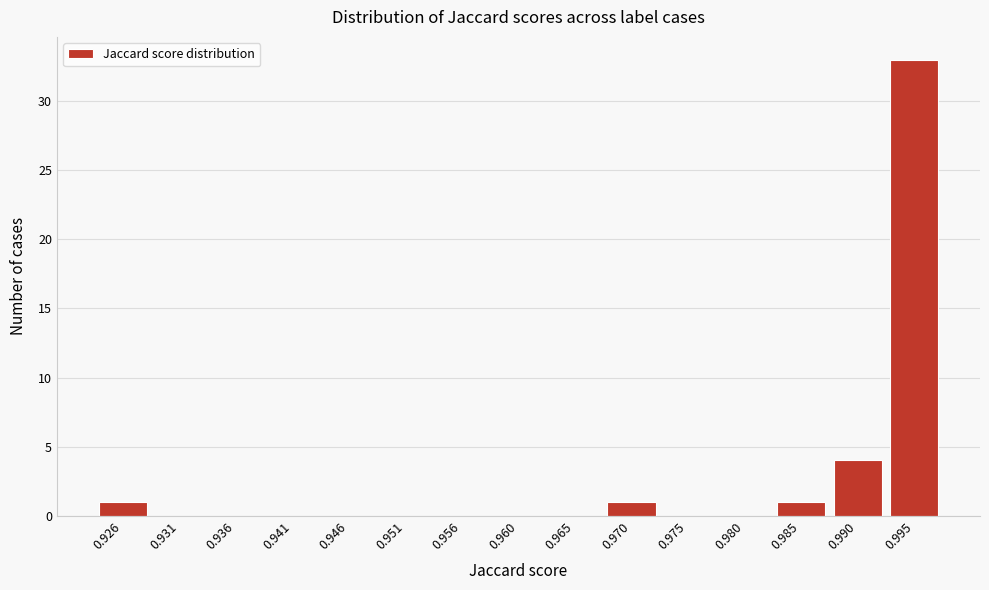

Reading right to left, transcribe all the data shown in this chart.

0.995=33	0.990=4	0.985=1	0.980=0	0.975=0	0.970=1	0.965=0	0.960=0	0.956=0	0.951=0	0.946=0	0.941=0	0.936=0	0.931=0	0.926=1